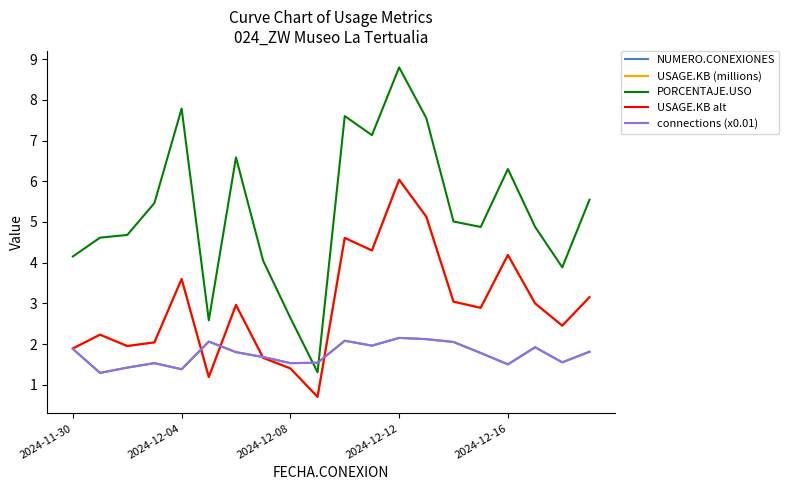

Does the chart have visible grid lines?

No